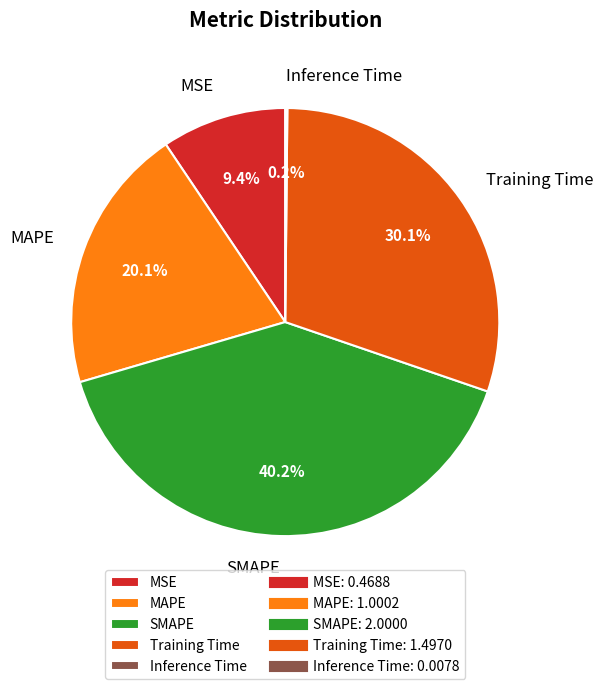

What percentage is the MAPE slice, to the nearest percent?

20%